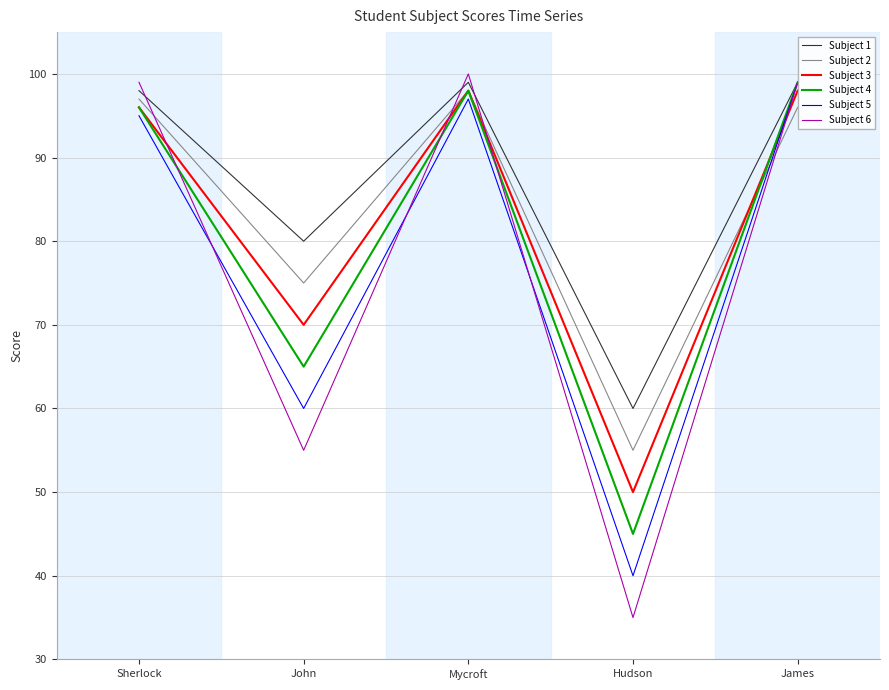

How many interior local valleys does the Subject 5 series have?

2